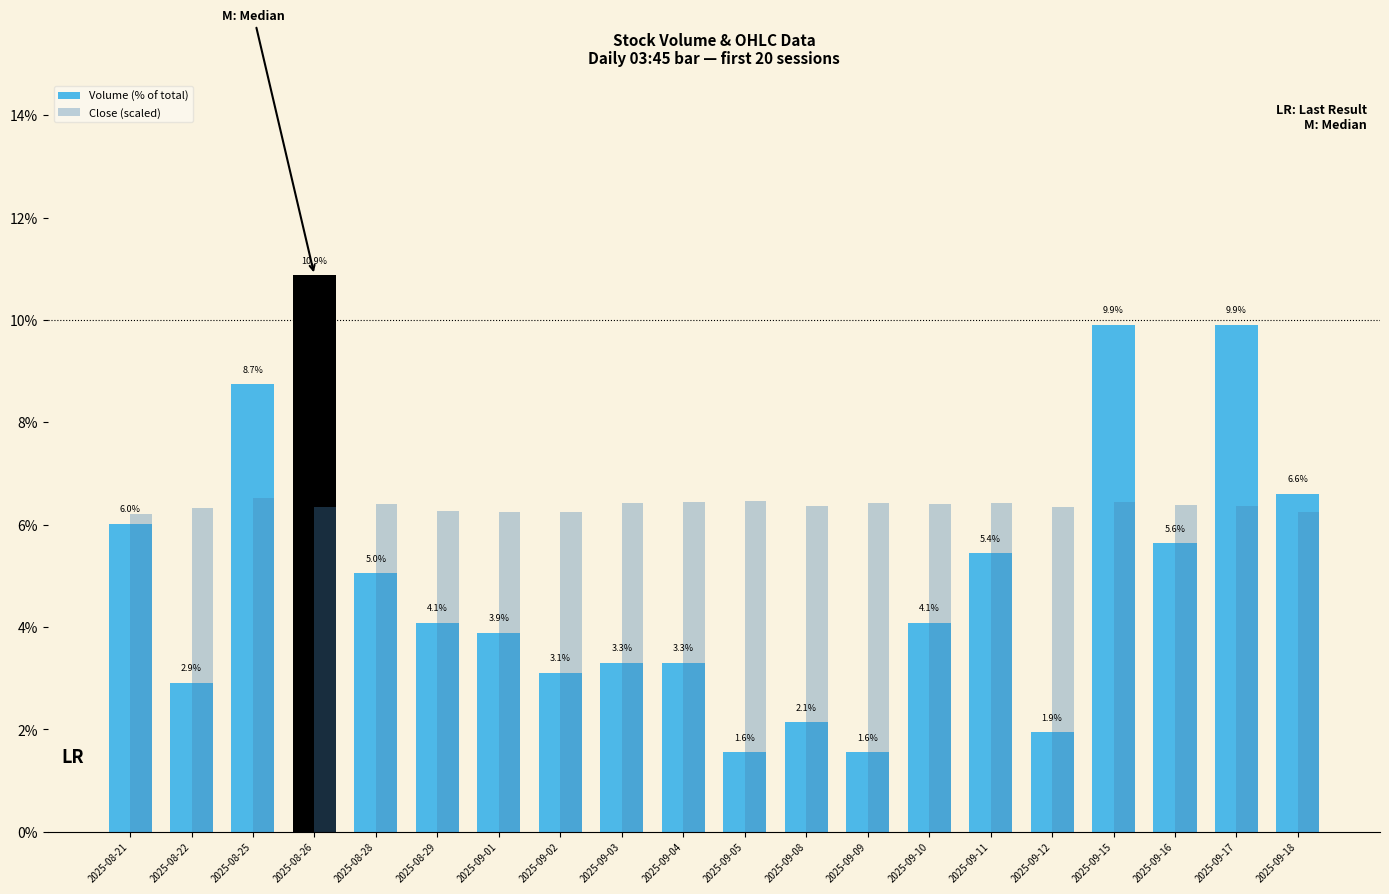

Does the chart contain any negative values?

No